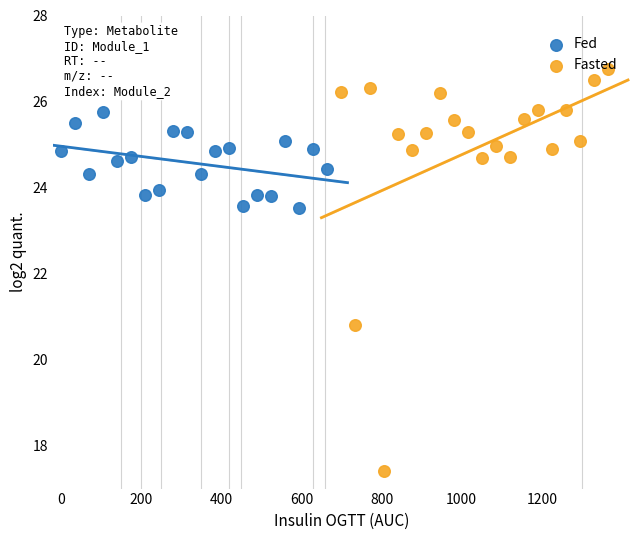

Which series has the largest Y range (max minus min)?

Fasted